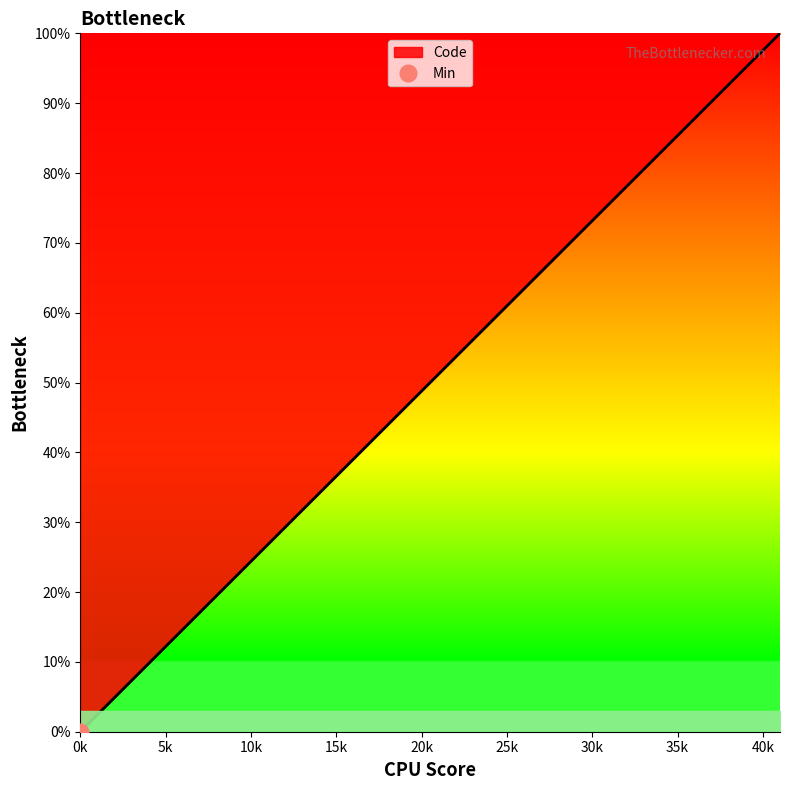

Is it true that Code equals 12.2 at 5k?

True